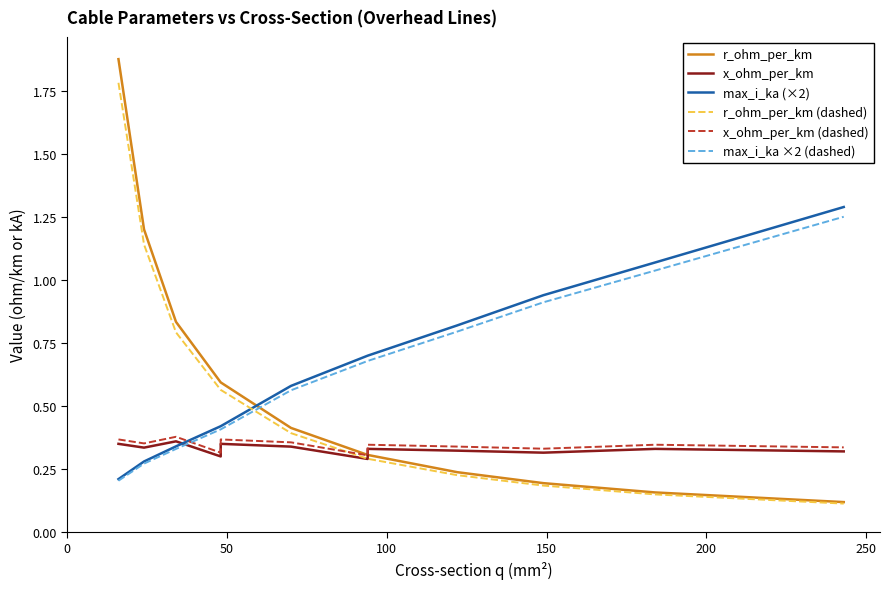

List the series in order of their peak value, highest first.

r_ohm_per_km, r_ohm_per_km (dashed), max_i_ka (×2), max_i_ka ×2 (dashed), x_ohm_per_km (dashed), x_ohm_per_km